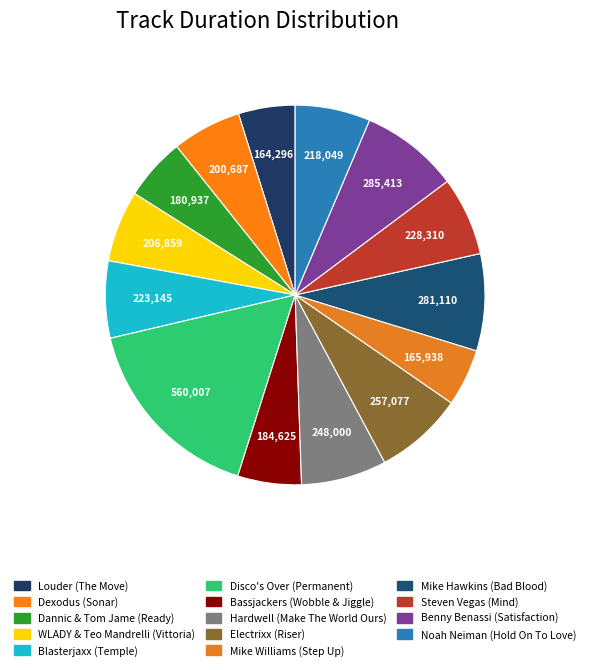

Count the number of slices in the pie.

14